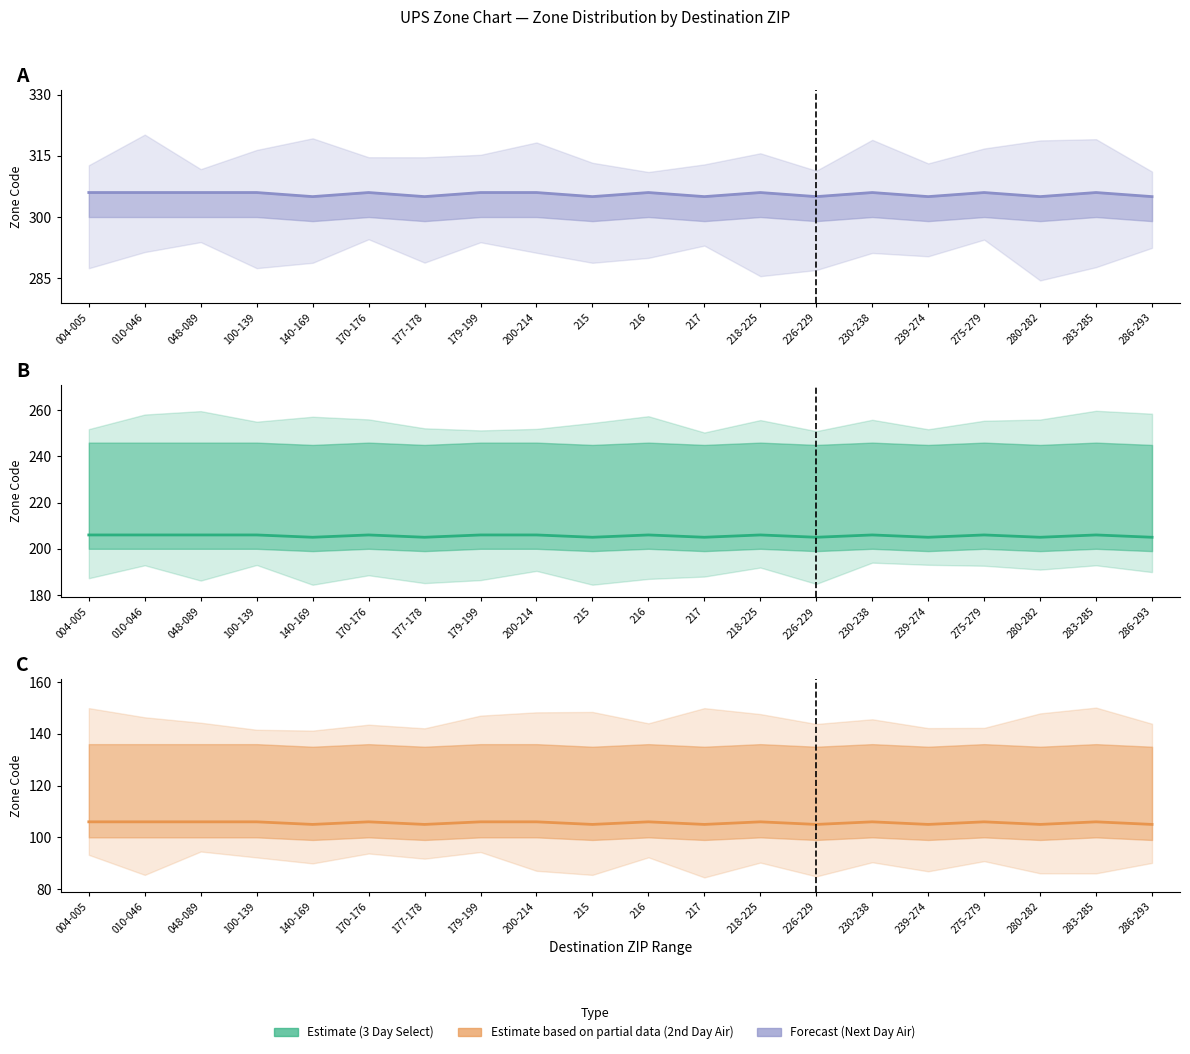

Which series has the largest range (max minus min)?

3 Day Select